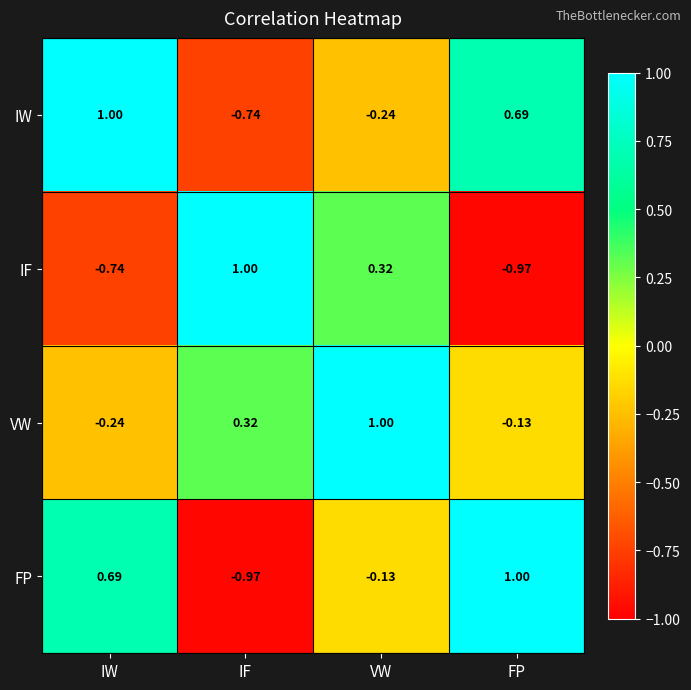

At how many categories does at least one series exceed 0?

4